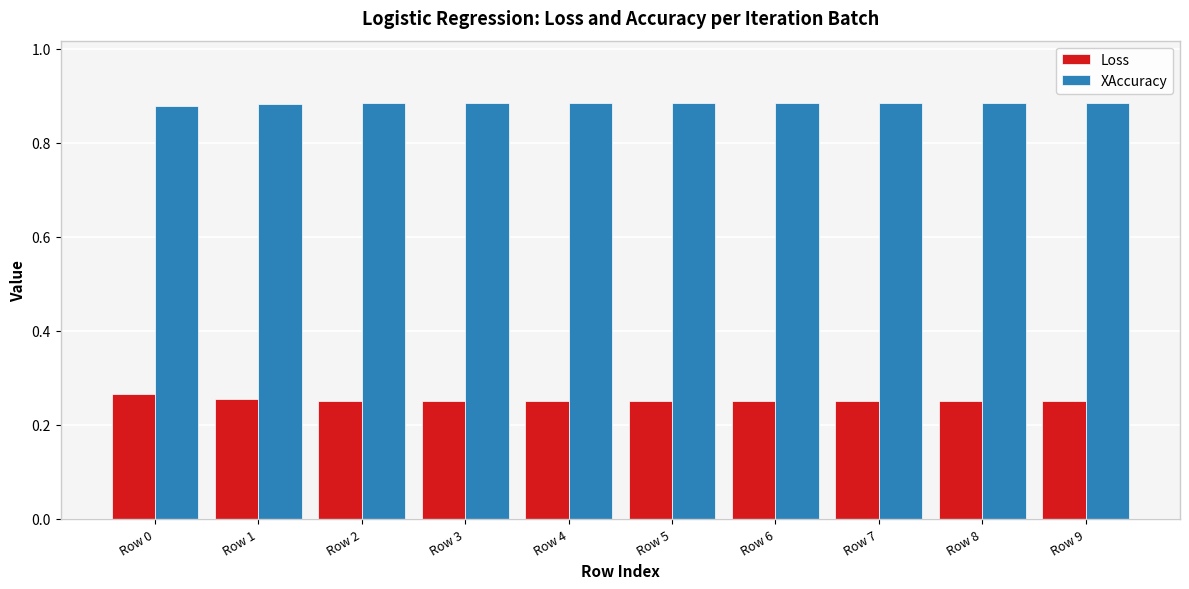

The value of Loss at Row 8 is 0.4. True or false?

False